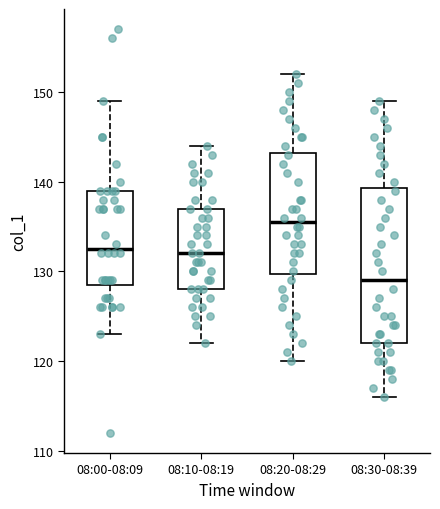

Where does the lower whisker of the box for 08:20-08:29 end on the y-axis? The values are not printed on the chart, so give them approximately, as read against the axis.

120